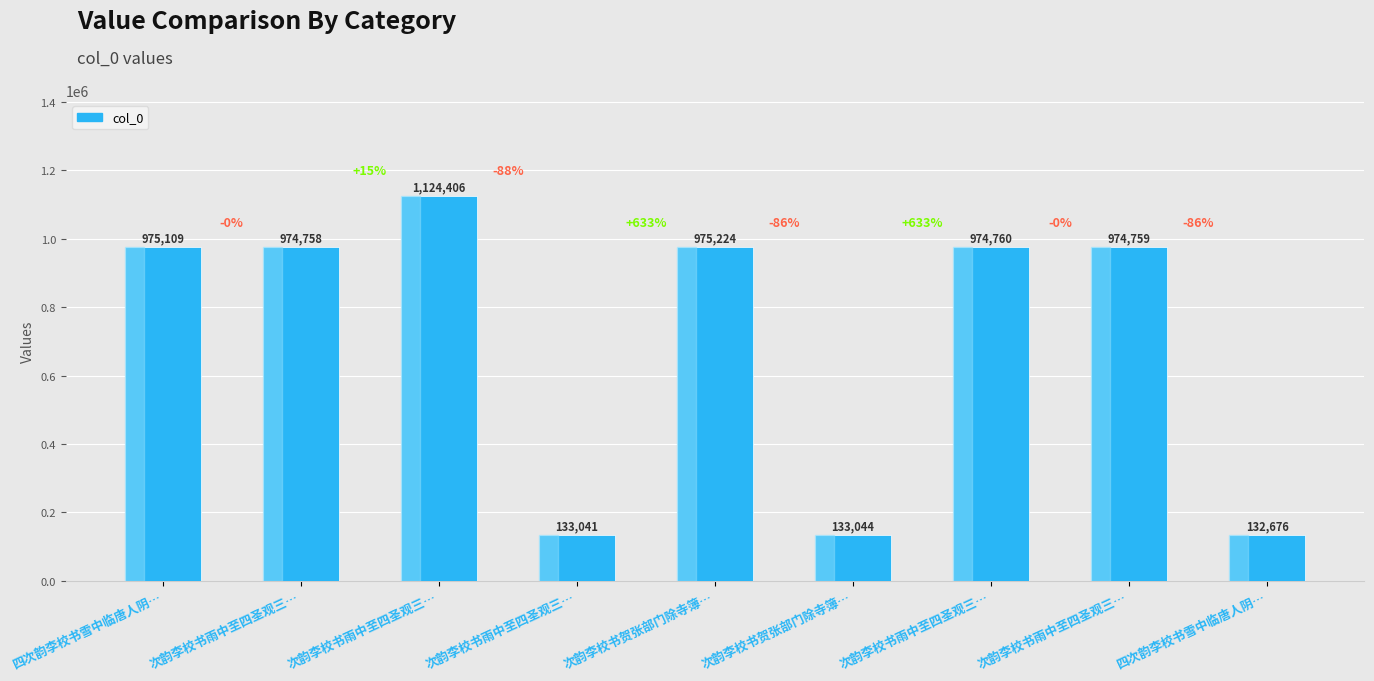

List the labels in order of value, largest first.

次韵李校书雨中至四圣观三…, 次韵李校书贺张部门除寺簿…, 四次韵李校书雪中临唐人阴…, 次韵李校书雨中至四圣观三…, 次韵李校书雨中至四圣观三…, 次韵李校书雨中至四圣观三…, 次韵李校书贺张部门除寺簿…, 次韵李校书雨中至四圣观三…, 四次韵李校书雪中临唐人阴…